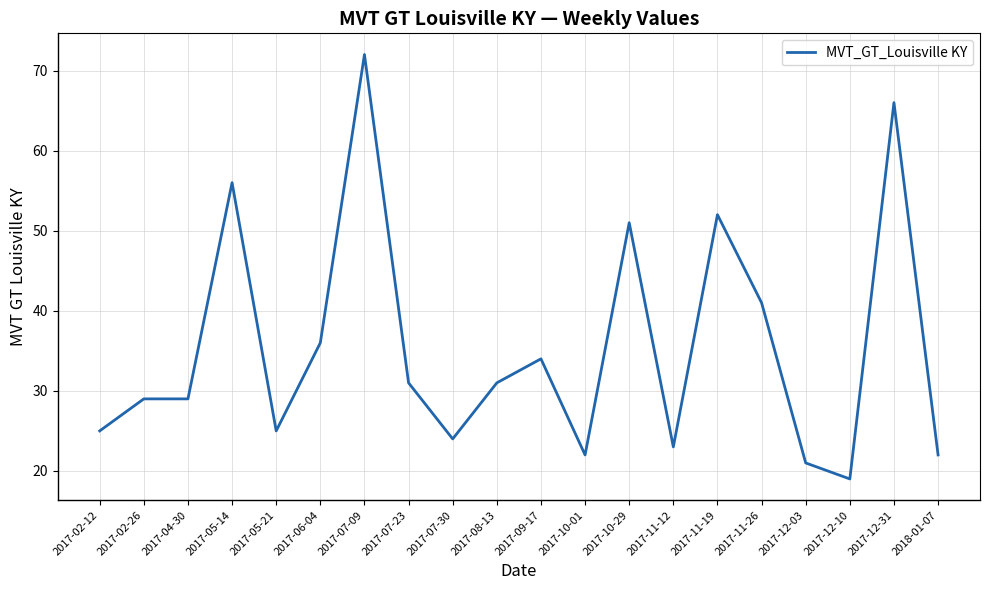

What position from the left is 2017-11-19?

15